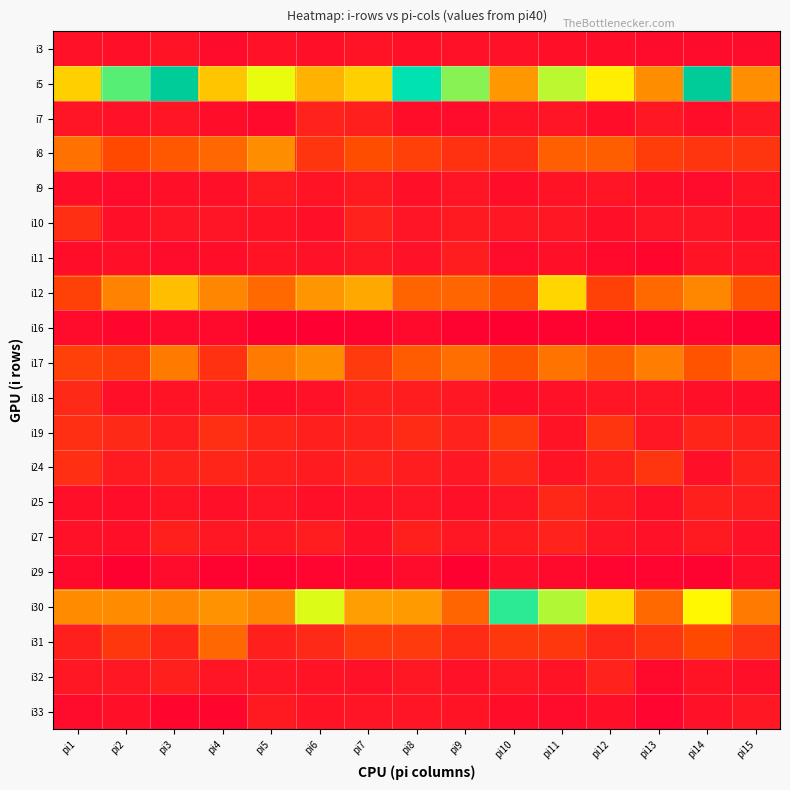

Which series has the largest range (max minus min)?

i5